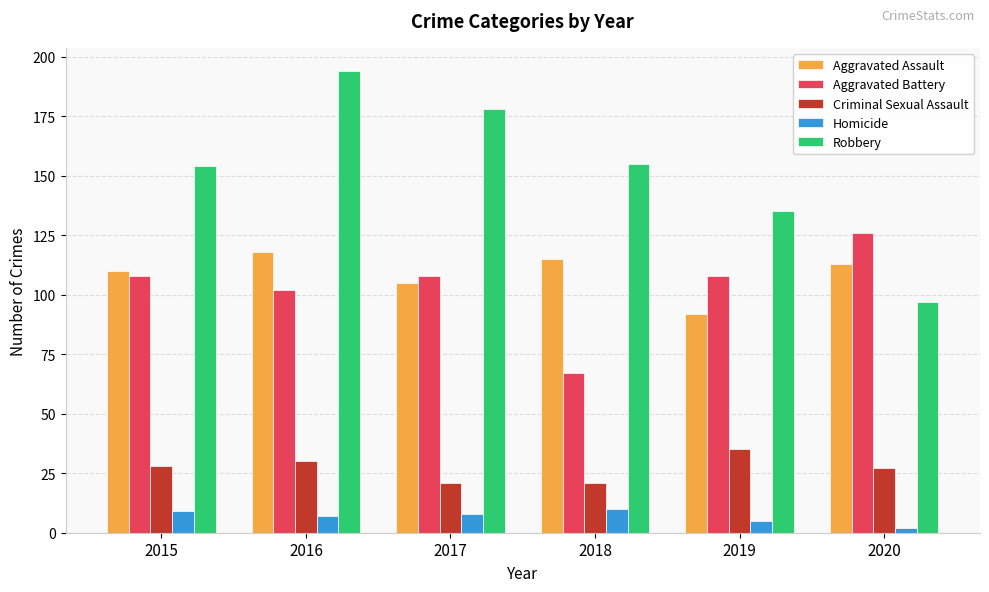

Rank the series by their maximum value, from lowest to highest.

Homicide, Criminal Sexual Assault, Aggravated Assault, Aggravated Battery, Robbery